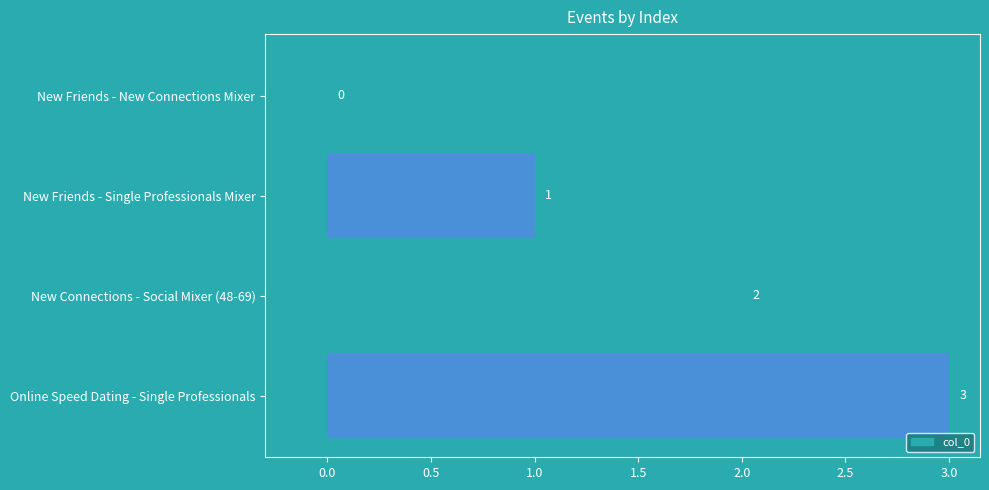

Is it true that the value at Online Speed Dating - Single Professionals is 4?

False